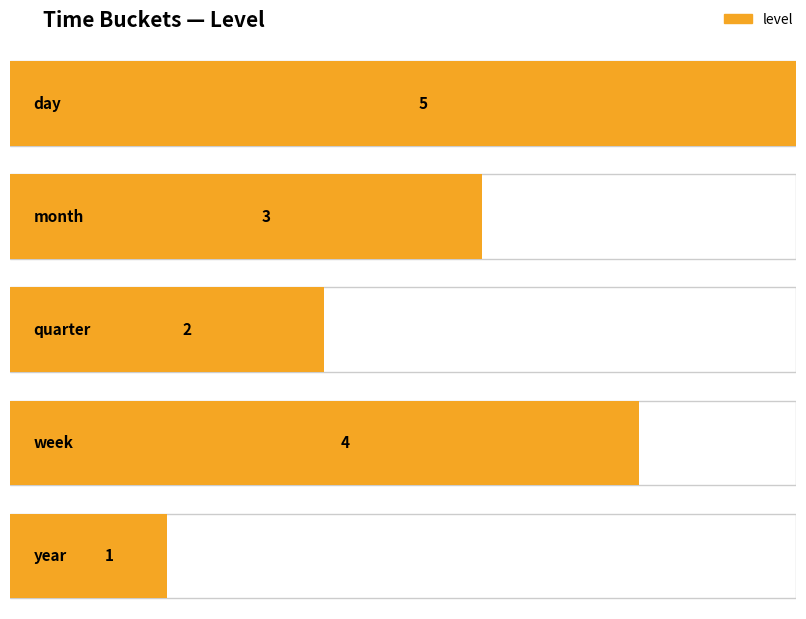

Reading left to right, list all the values displayed in this chart.

5	3	2	4	1